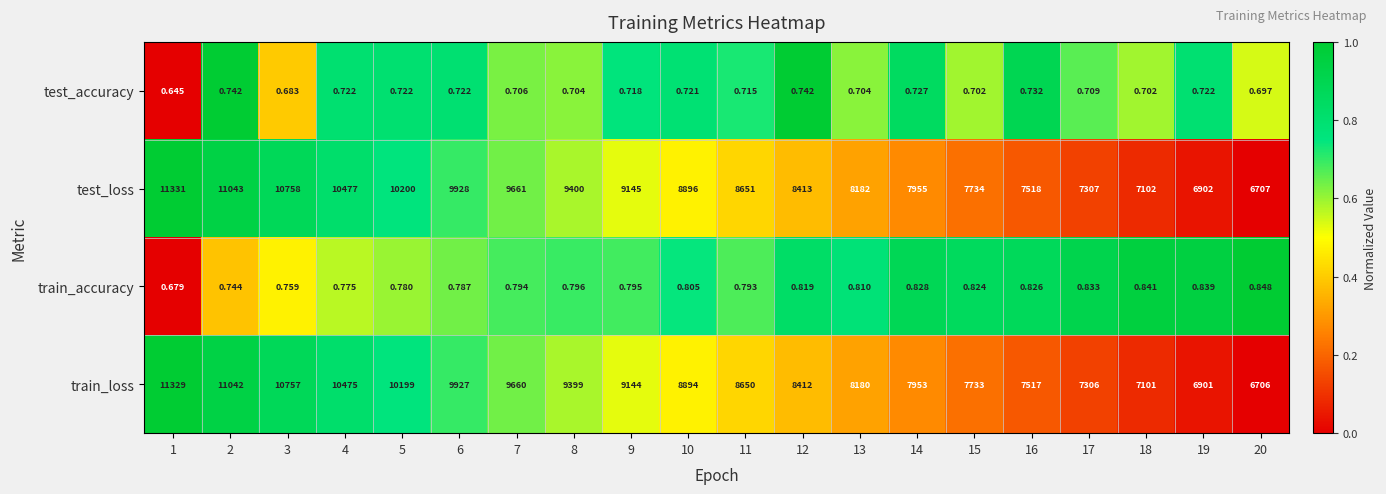

Is the value of train_accuracy at 11 greater than the value of test_accuracy at 3?

Yes